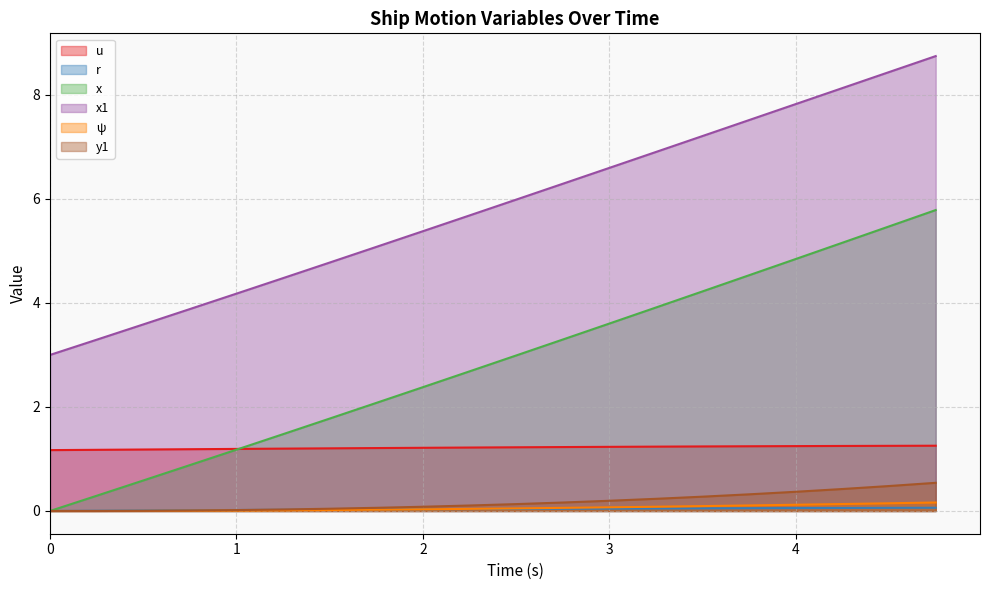

At 3.75, list the series in order from largest to smallest.

x1, x, u, y1, ψ, r